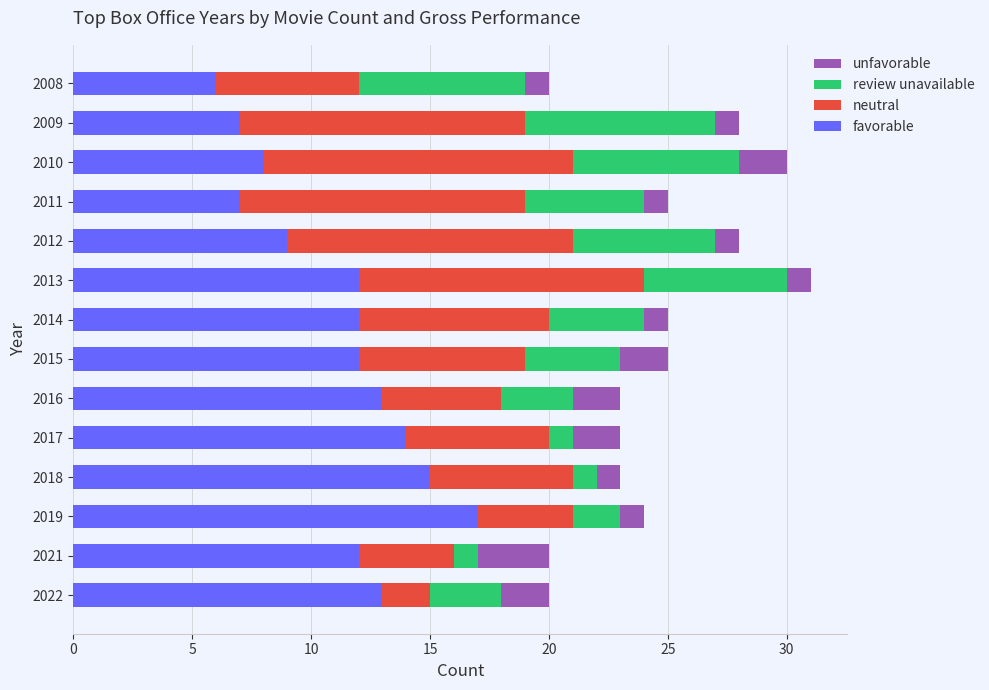

Count the number of categories in the chart.

14